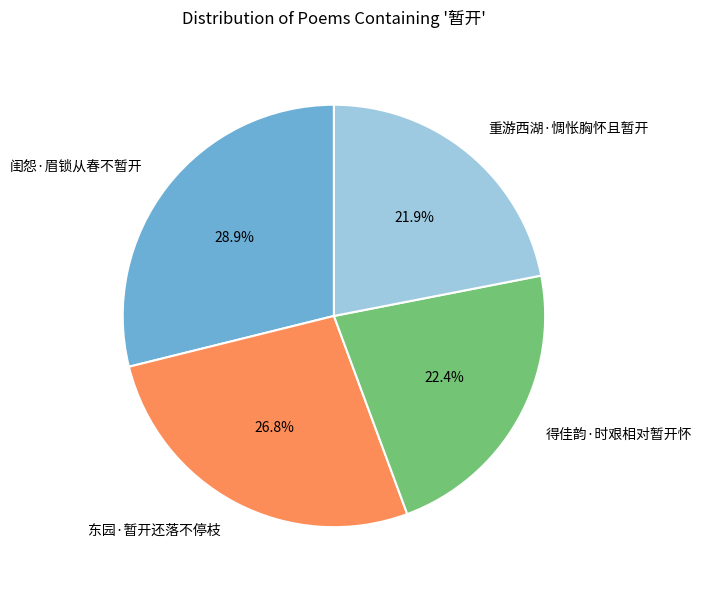

Which category has the biggest portion of the pie?

闺怨·眉锁从春不暂开